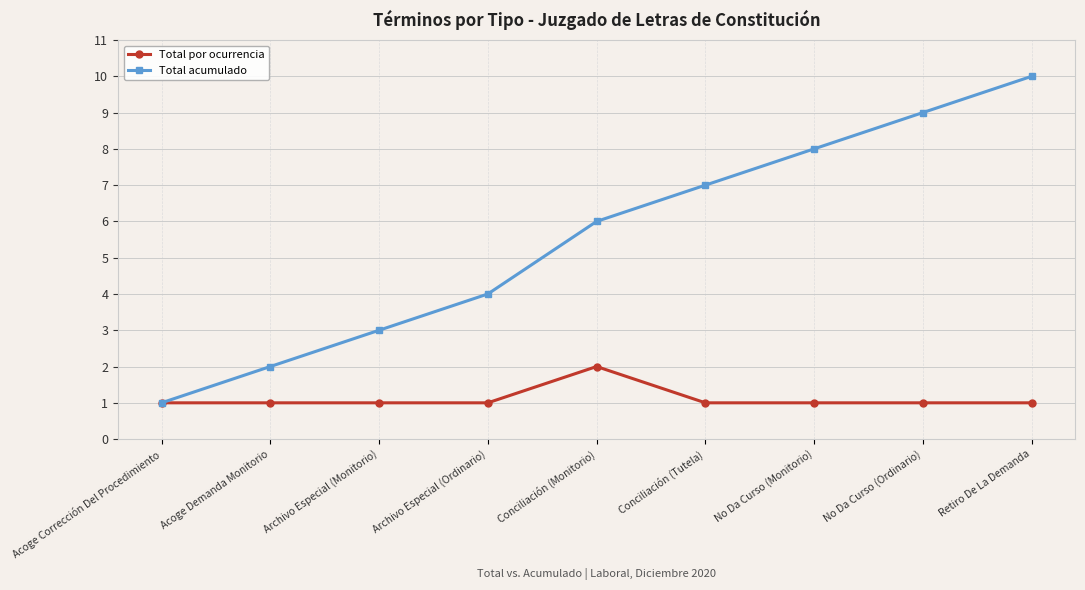

Between Archivo Especial (Ordinario) and No Da Curso (Monitorio), which series saw the biggest shift?

Total acumulado